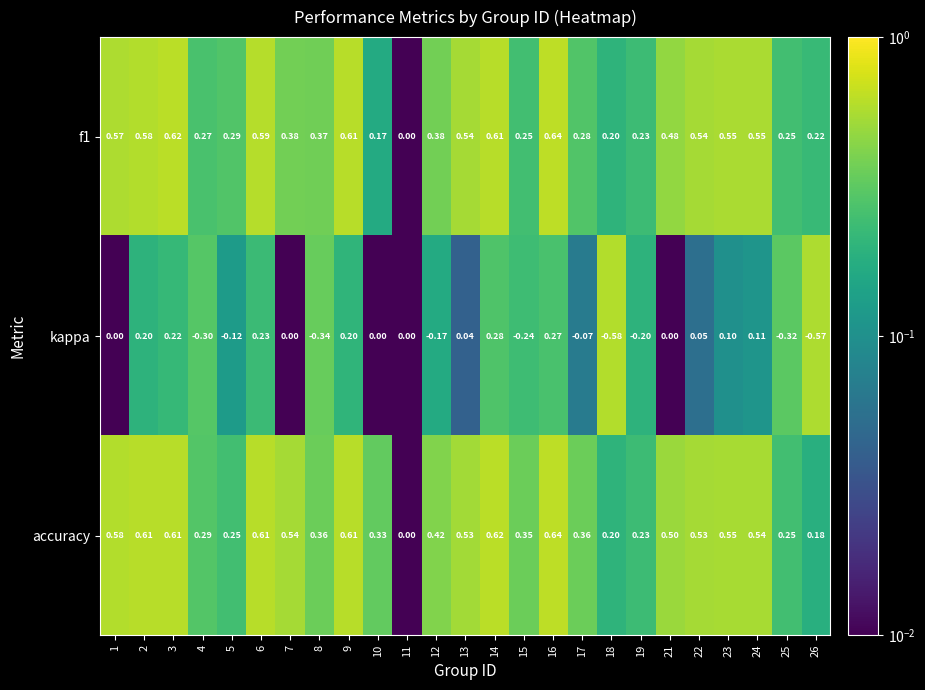

Which series has the widest spread of values?

kappa